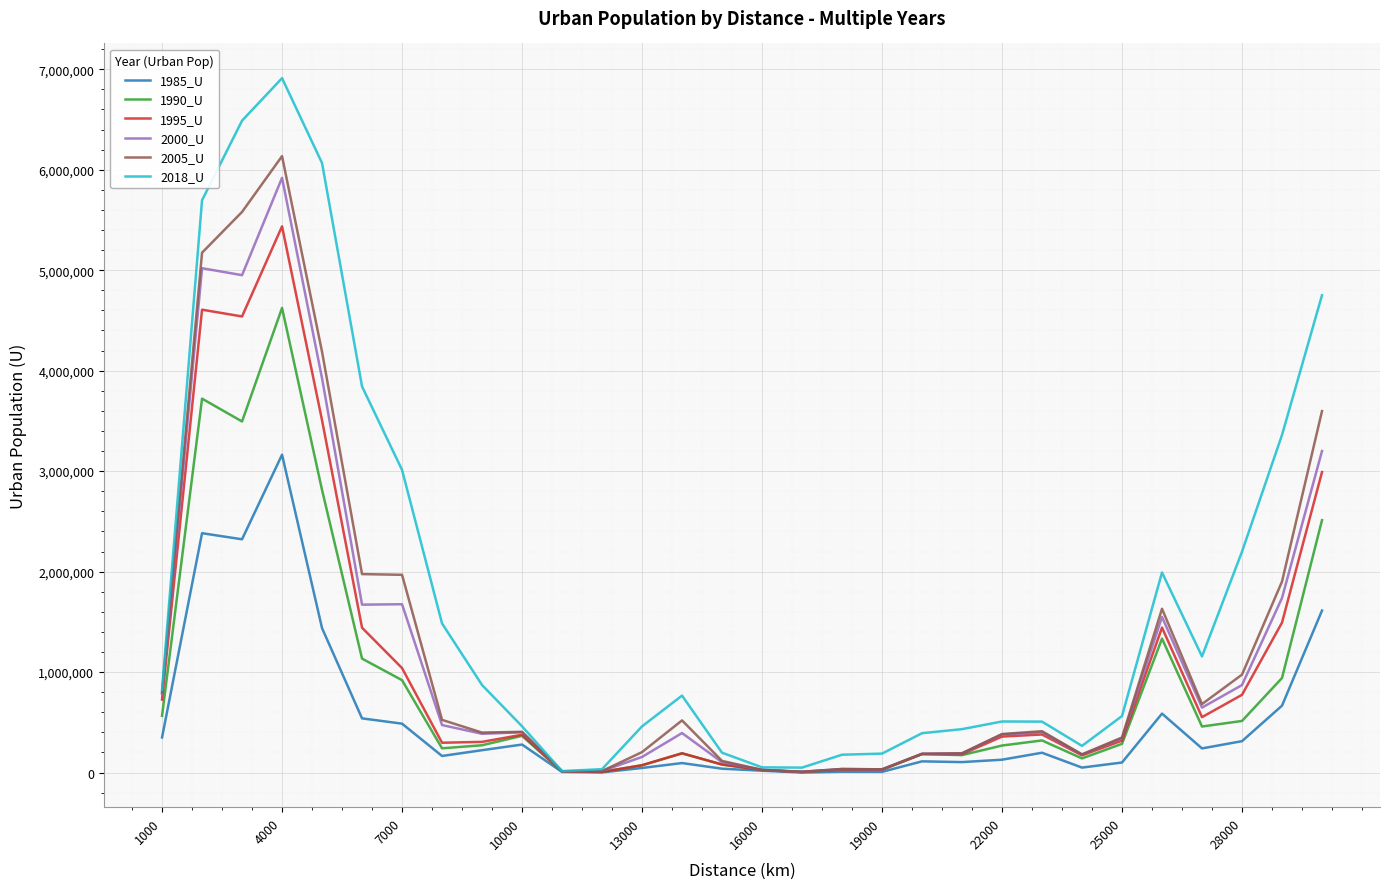

Which series has the widest spread of values?

2018_U